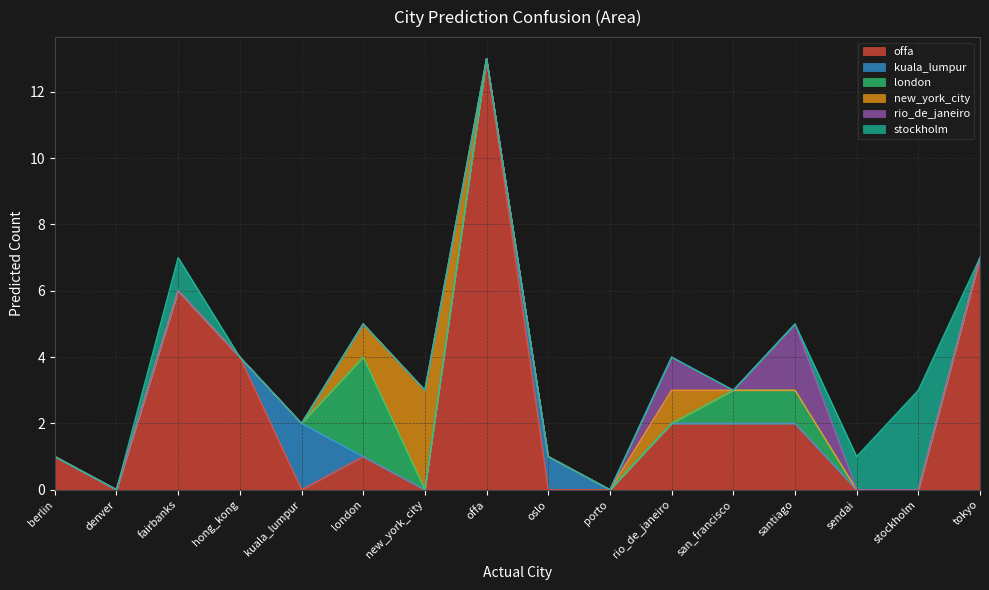

Where is kuala_lumpur nearest to the value 1?

oslo